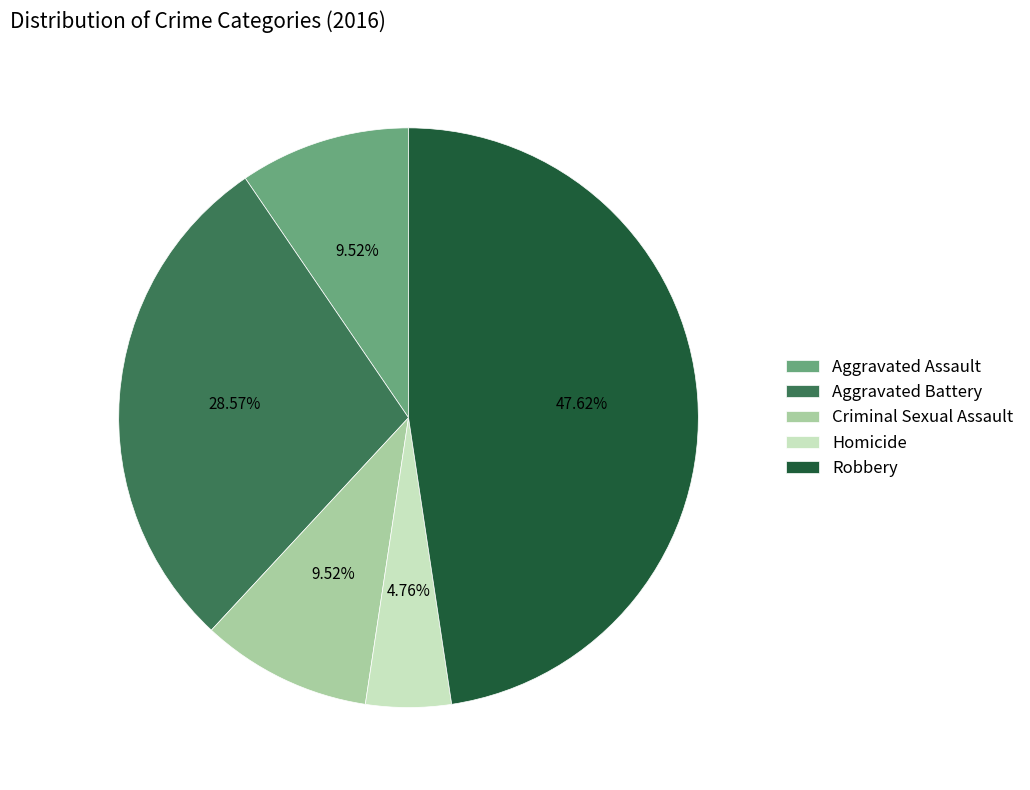

Is there any slice that represents more than half of the pie?

No